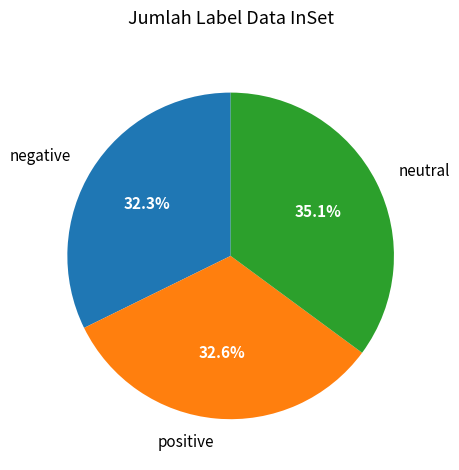

Do positive and neutral together represent more than half of the pie?

Yes